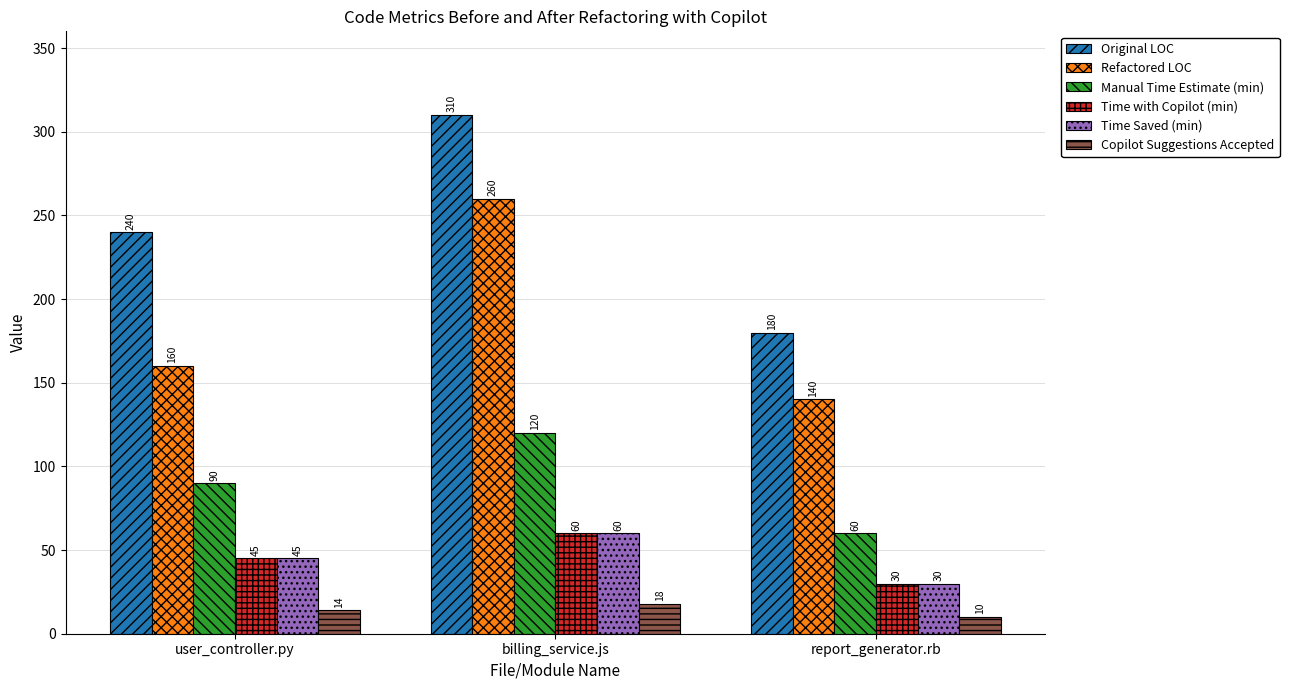

Count the number of data series in this chart.

6